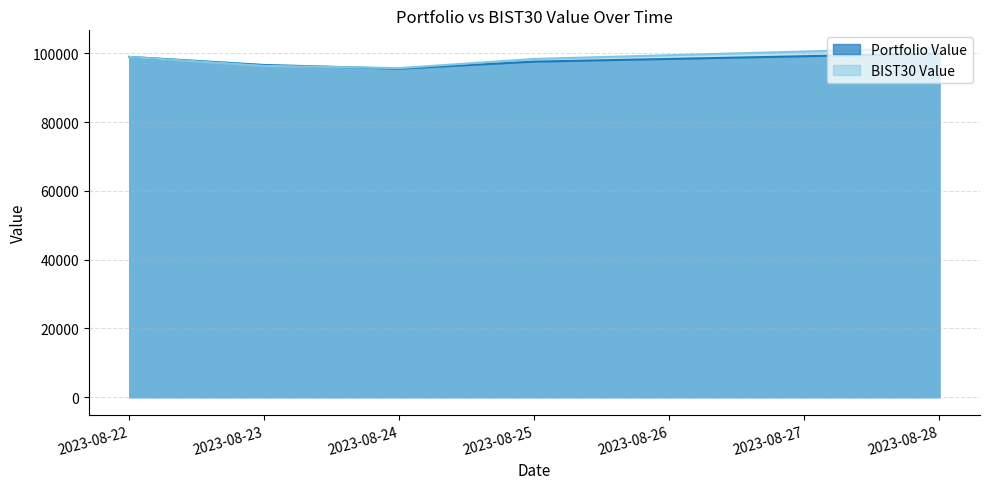

True or false: BIST30 Value has more than 2 points higher than both neighbors.

False